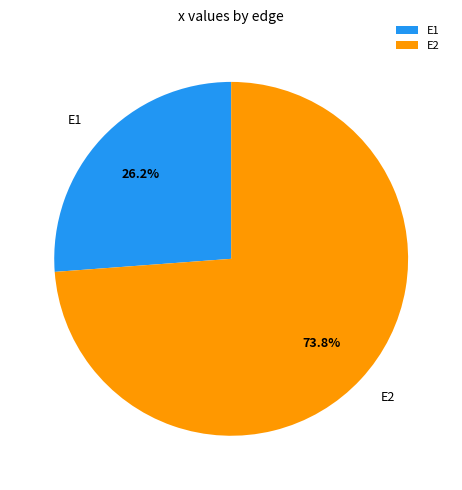

Rank the categories by value from highest to lowest.

E2, E1